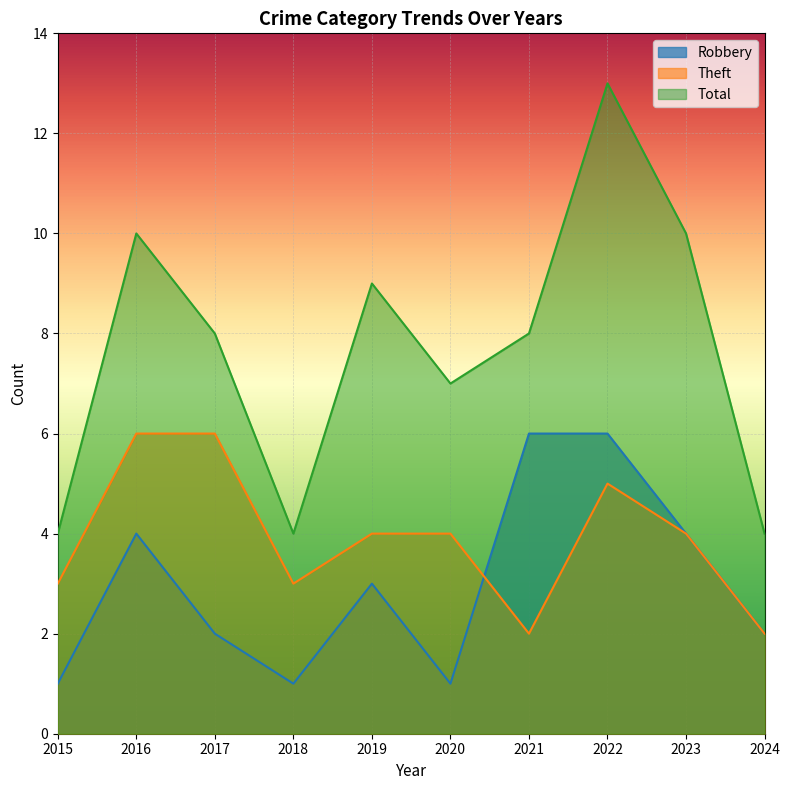

Rank the categories by Theft value from highest to lowest.

2016, 2017, 2022, 2019, 2020, 2023, 2015, 2018, 2021, 2024